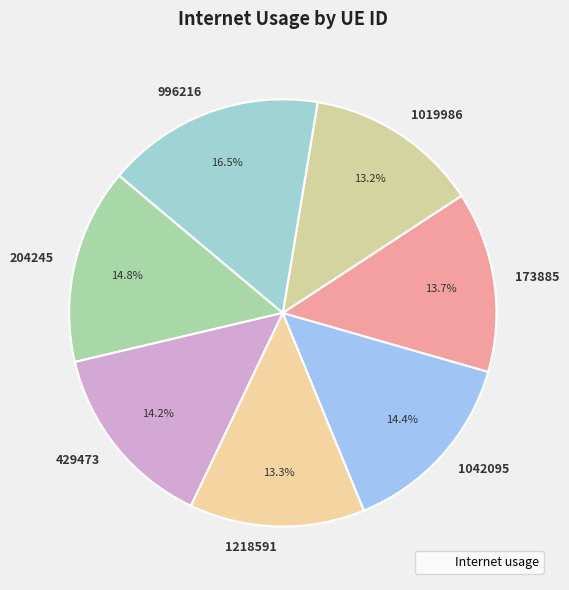

True or false: 1218591 accounts for 4% of the total.

False